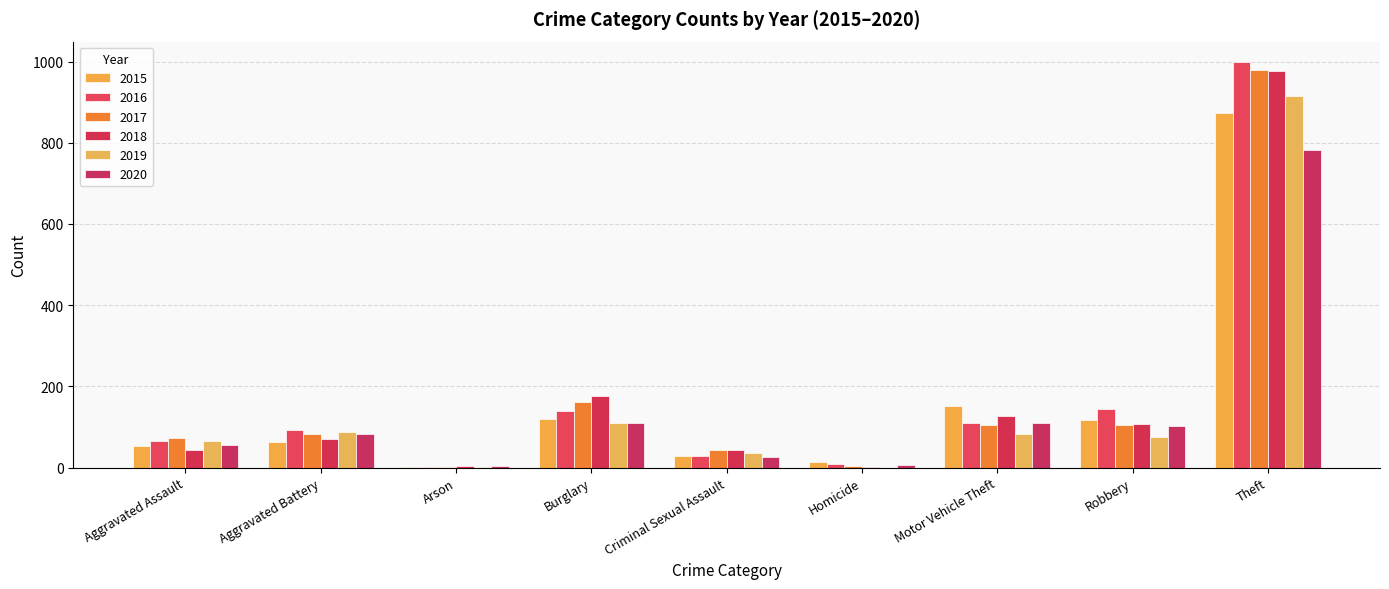

The value of 2015 at Theft is 874. True or false?

True